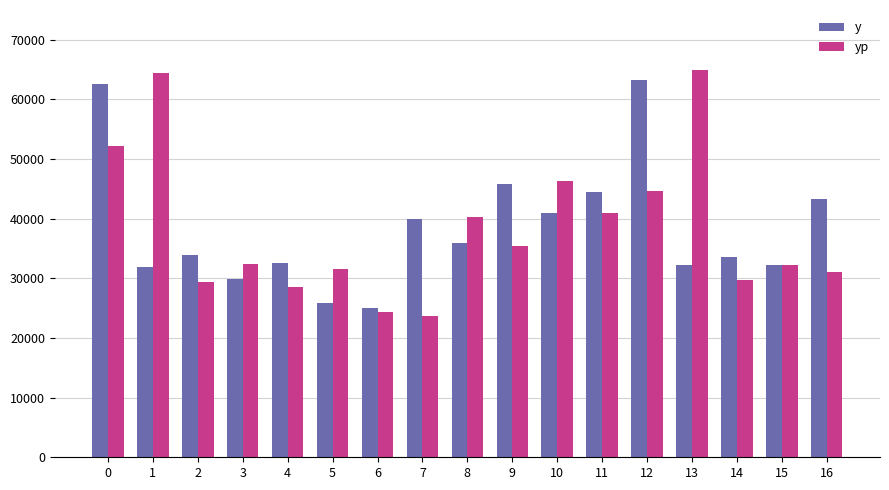

What is the highest value of the yp series?

64925.5